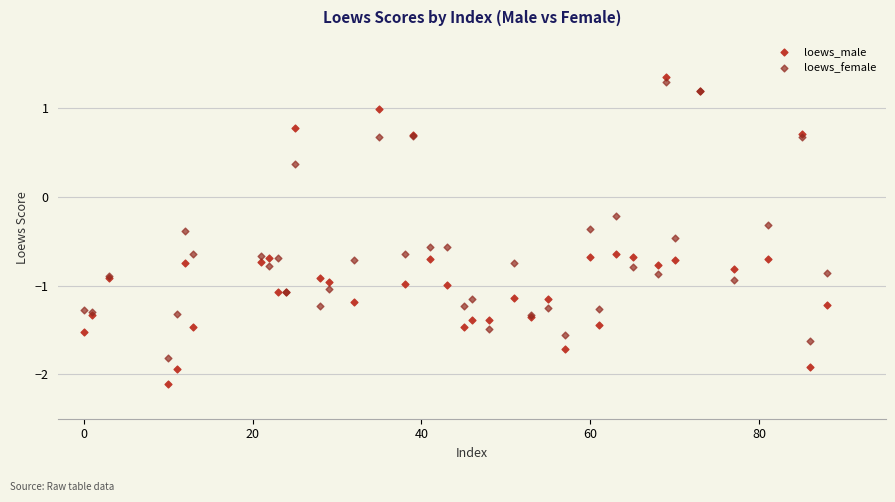

What is the X range (max minus min) for the scatter plot?

88.0